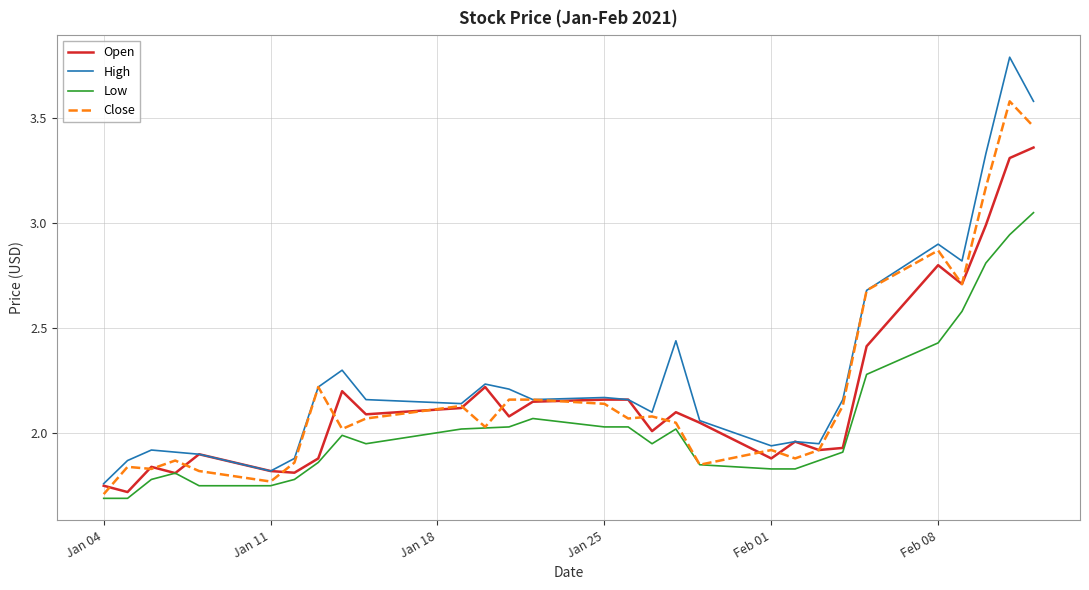

What is the smallest value displayed?

1.7